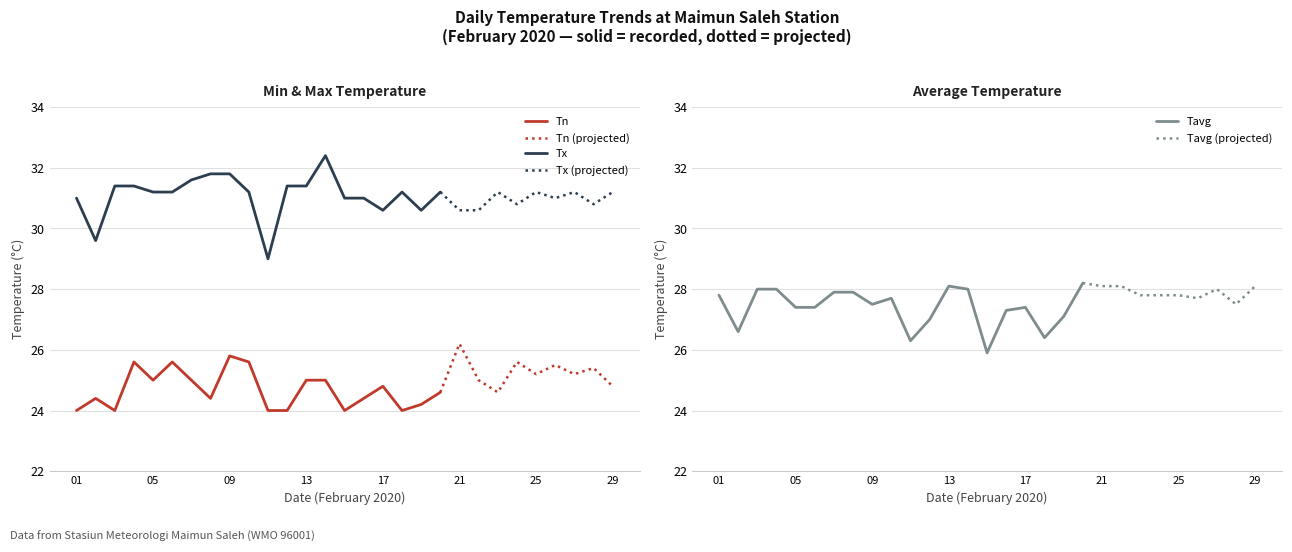

Which series has the largest total across all categories?

Tx